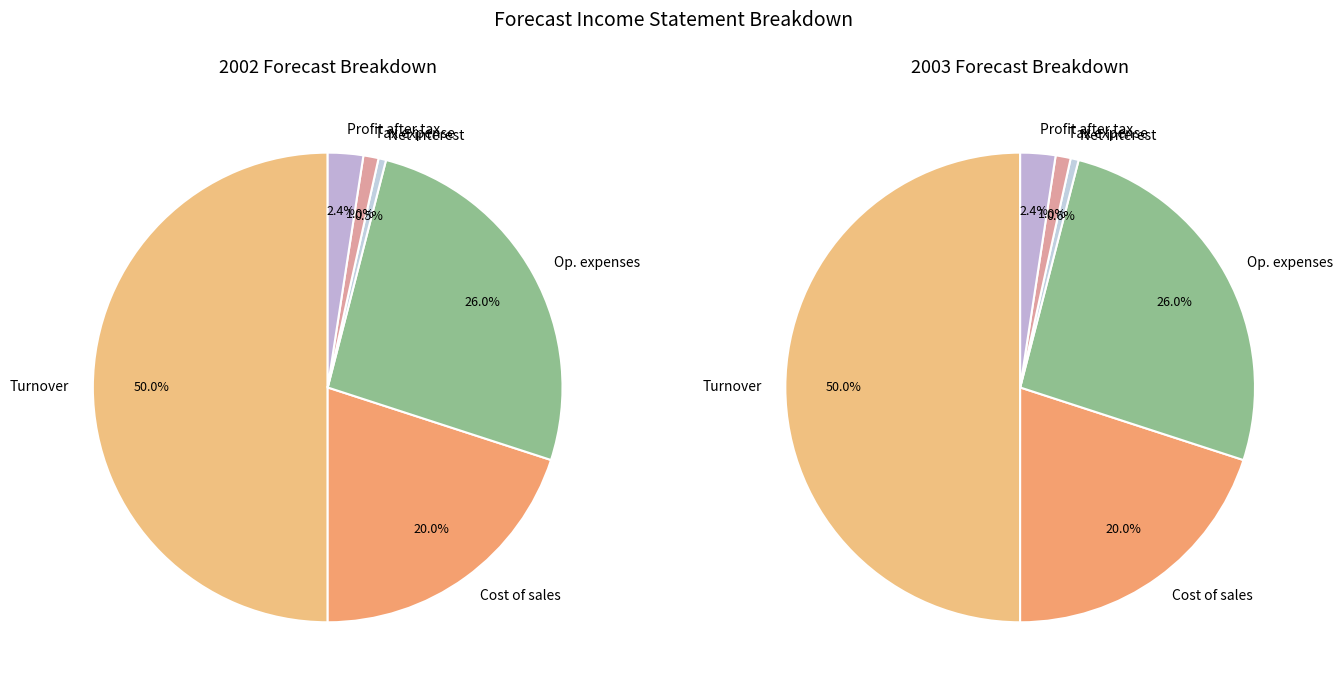

Which slice is the largest?

Turnover